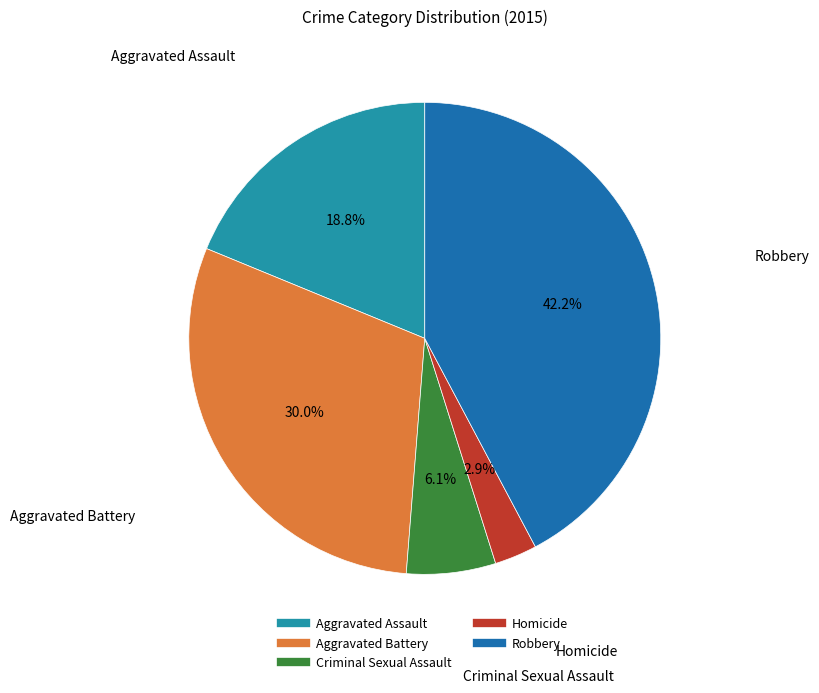

What is the largest slice in the pie chart?

Robbery